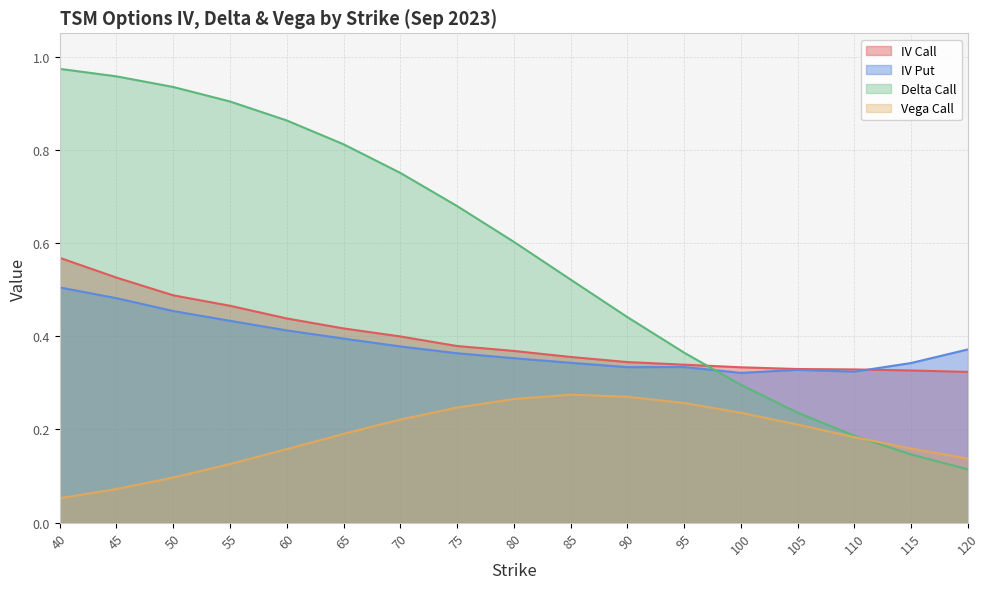

After their last crossing, which series has the higher values: iv_put or iv_call?

iv_put